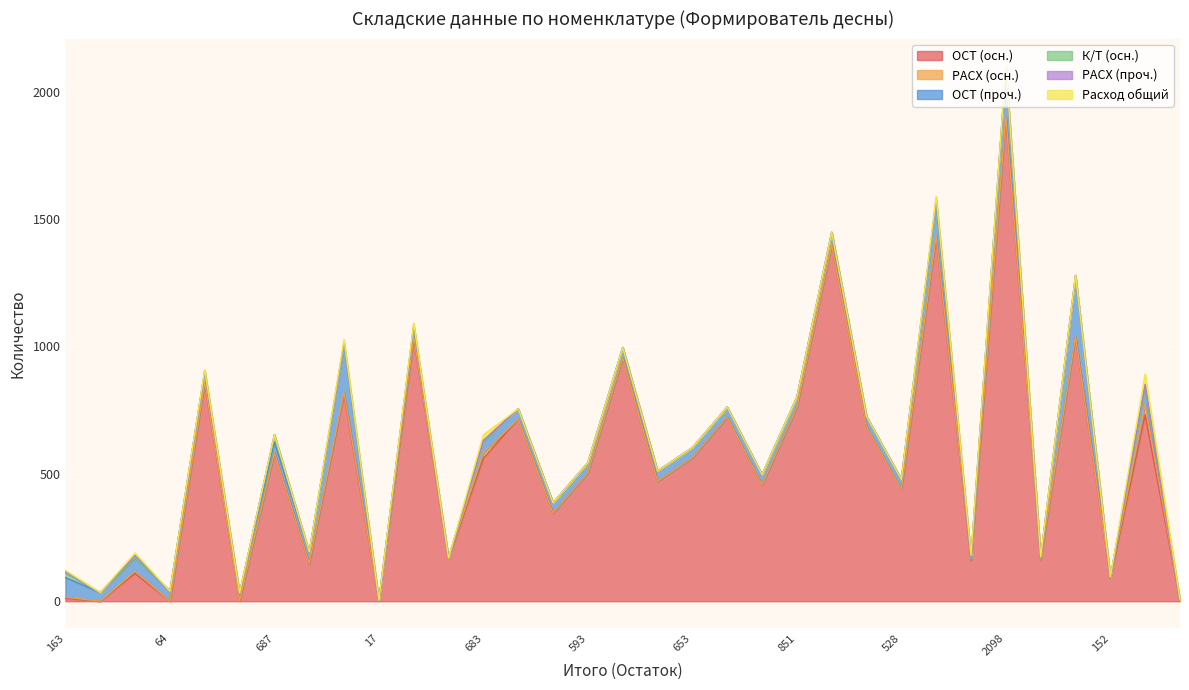

Reading right to left, what are all the values shown in this chart?

ОСТ (осн.): 0	732	90	1037	163	1899	160	1425	439	685	1398	761	457	723	563	471	956	504	346	715	561	167	1031	0	811	148	583	0	855	0	109	0	11
РАСХ (осн.): 2	41	2	2	2	5	6	9	0	0	0	0	0	0	0	0	0	0	0	0	22	0	8	1	9	1	0	1	5	0	9	0	5
ОСТ (проч.): 0	71	1	238	5	186	2	135	39	40	50	40	40	39	40	40	40	40	40	40	45	2	40	1	189	43	42	30	42	39	53	34	77
К/Т (осн.): 0	0	0	0	0	3	0	2	0	0	0	0	0	0	0	0	0	0	0	0	2	0	1	0	0	0	29	0	0	0	0	0	18
РАСХ (проч.): 2	7	0	2	2	5	6	9	0	0	0	0	0	0	0	0	0	0	0	0	1	0	4	1	9	1	0	1	2	0	9	0	5
Расход общий: 2	41	2	2	2	5	6	9	0	0	0	0	0	0	0	0	0	0	0	0	22	0	8	1	9	1	0	1	5	0	9	0	5